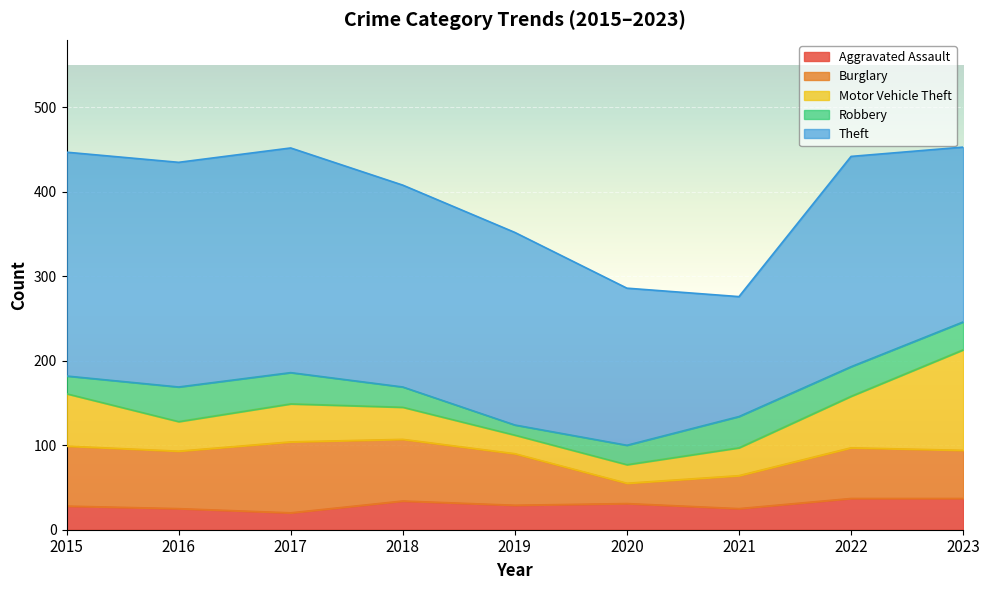

The Burglary series shows 40 at 2017. True or false?

False